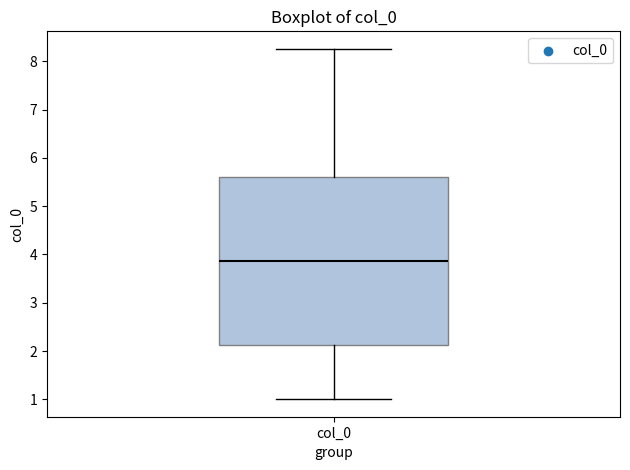

Read this box plot against the y-axis: the position of the median line, the range covered by the box, and the ends of both whiskers. The values are not printed on the chart, so give them approximately, as read against the axis.

median 3.9, box 2.1 to 5.6, whiskers 1.0 to 8.3